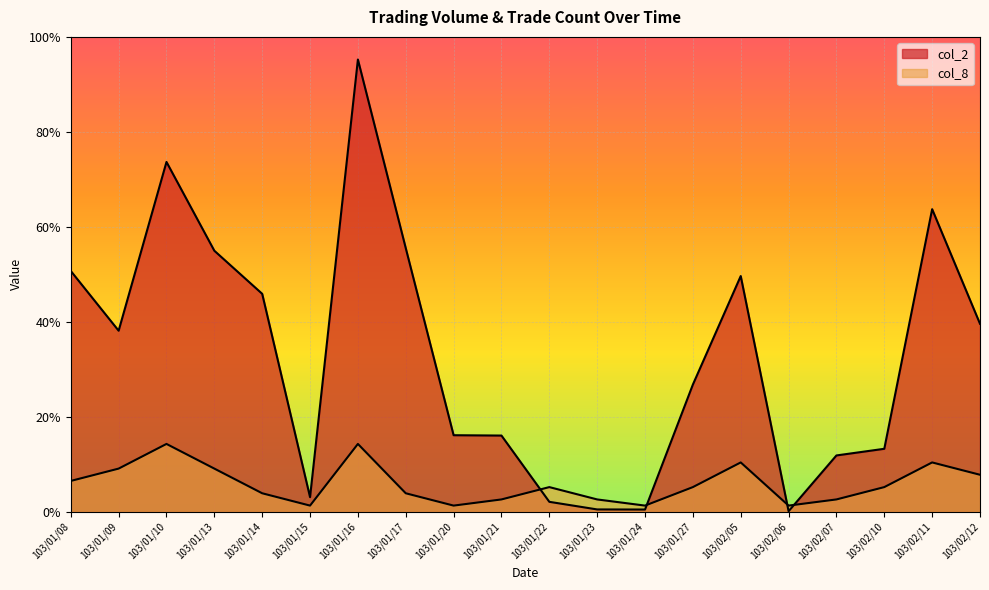

What is the greatest value displayed?

473740.0